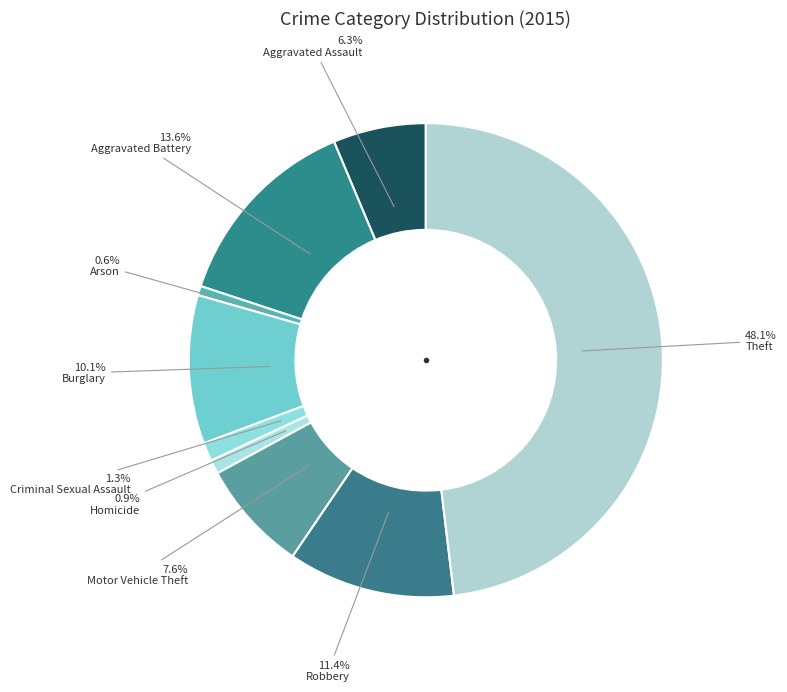

How many slices are in this pie chart?

9